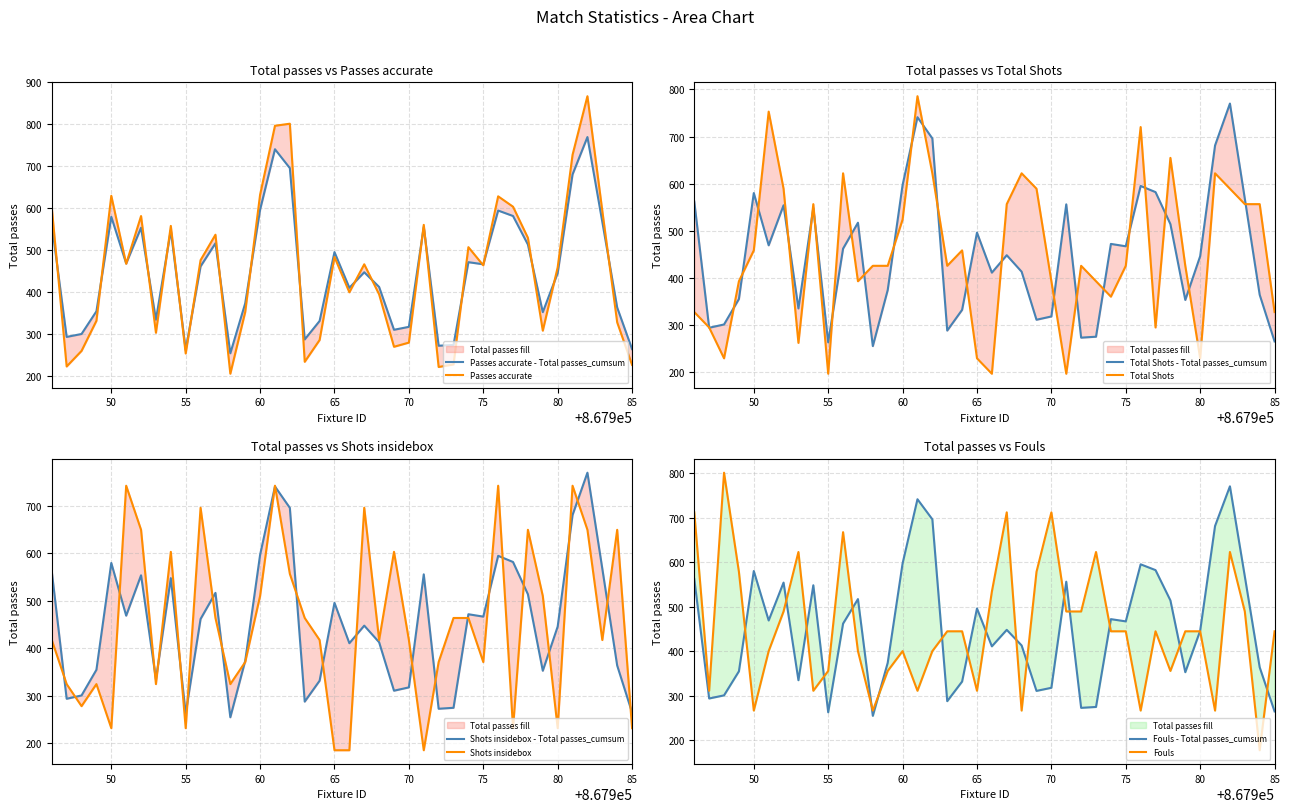

Where do Fouls and Passes accurate first cross each other?

867949 and 867950